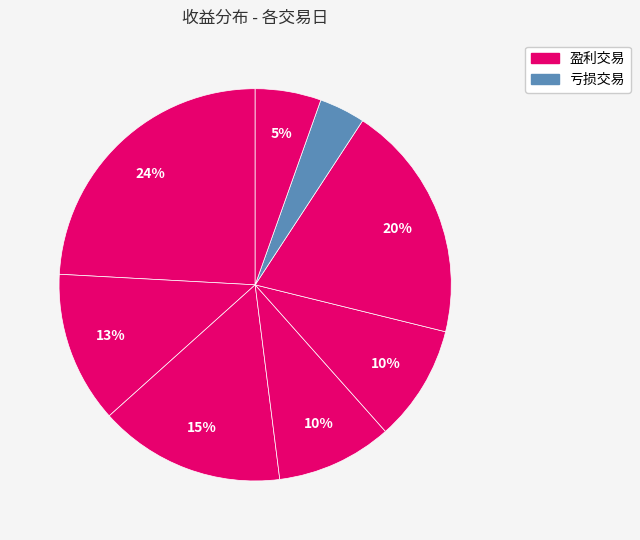

Count the number of slices in the pie.

8